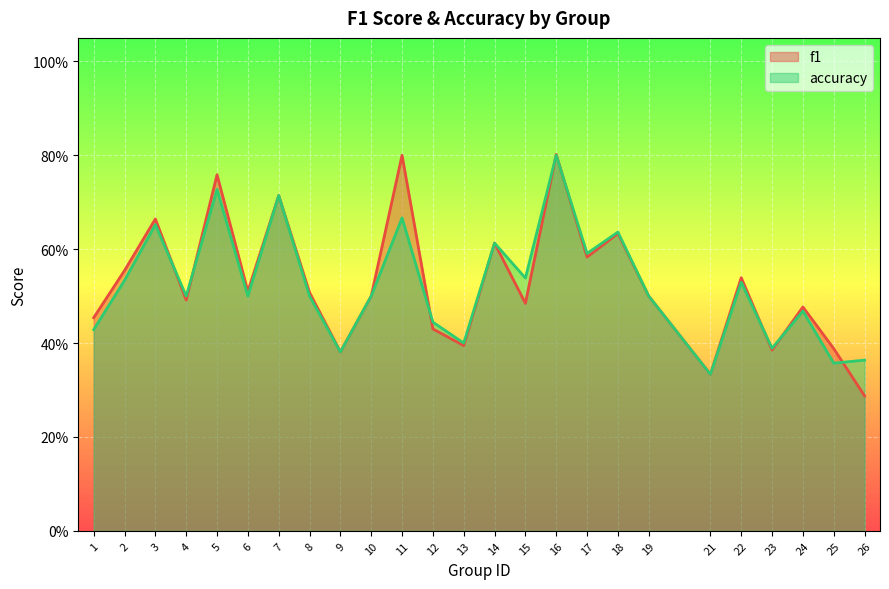

Count the accuracy values in the range 0 to 1.

25